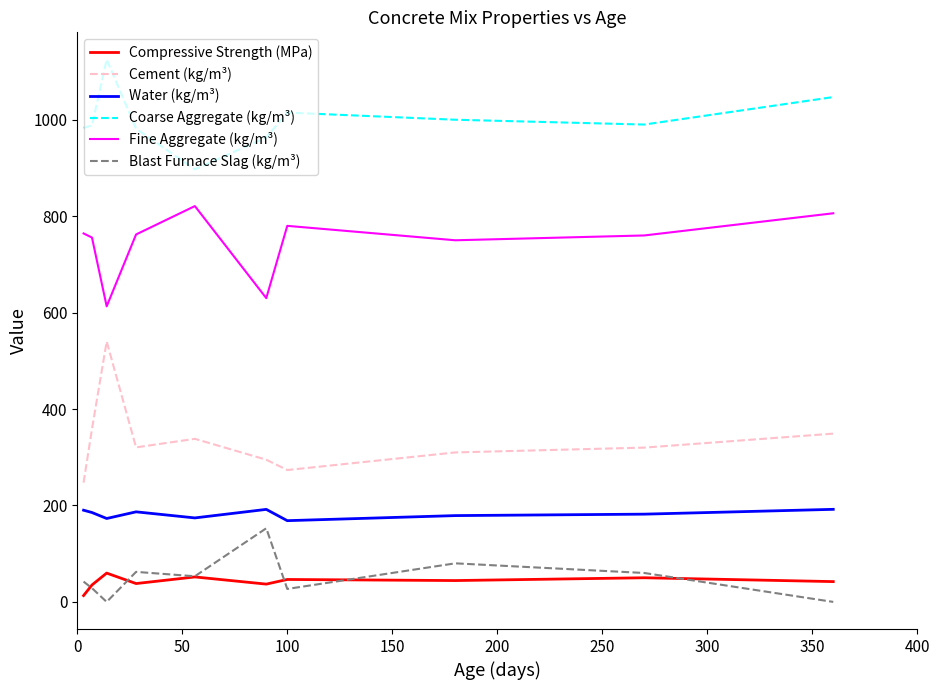

Which series has the widest spread of values?

Cement (kg/m³)